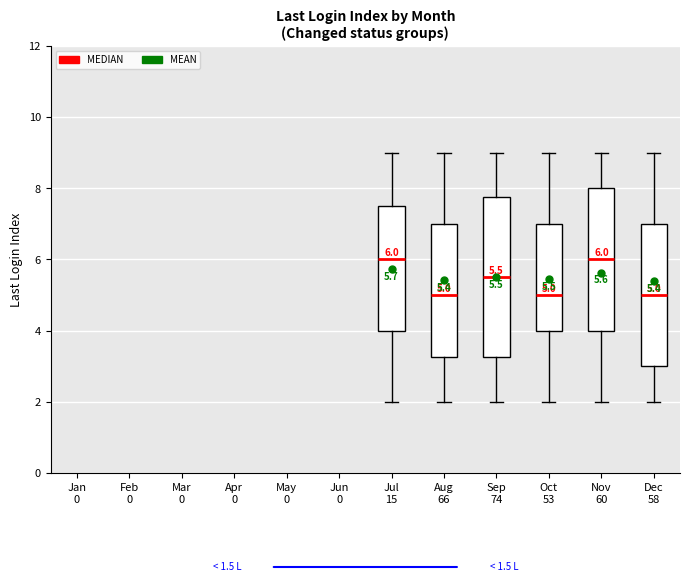

Comparing the boxes themselves (not the whiskers), which one is the tallest?

Sep 74